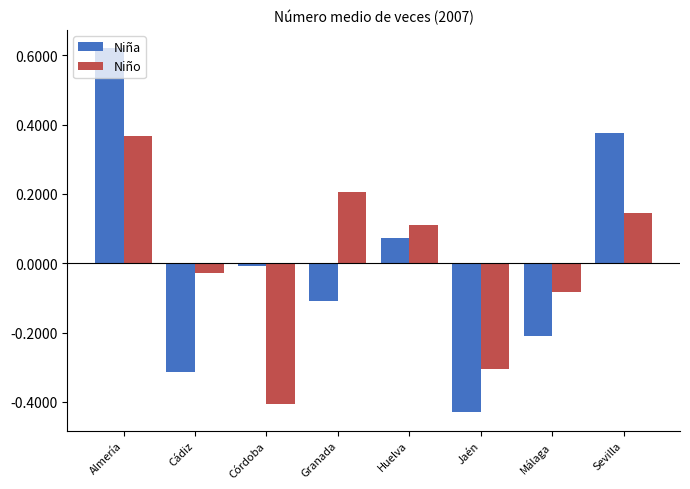

How many values in the Niño series are below 0?

4